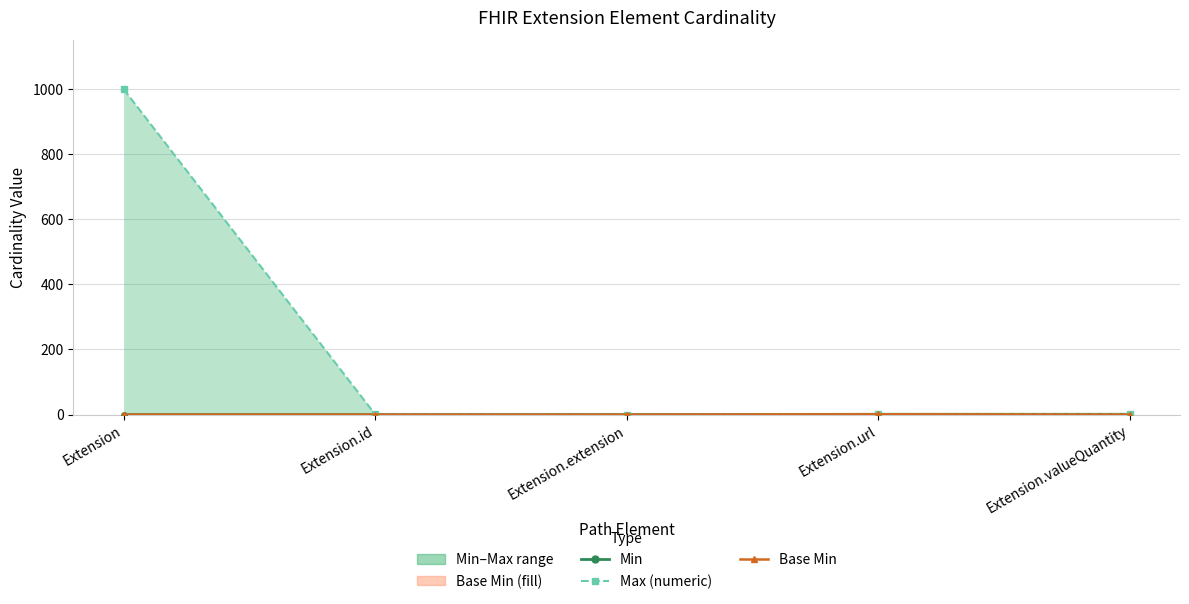

True or false: Base Min line and Min cross at least once.

False